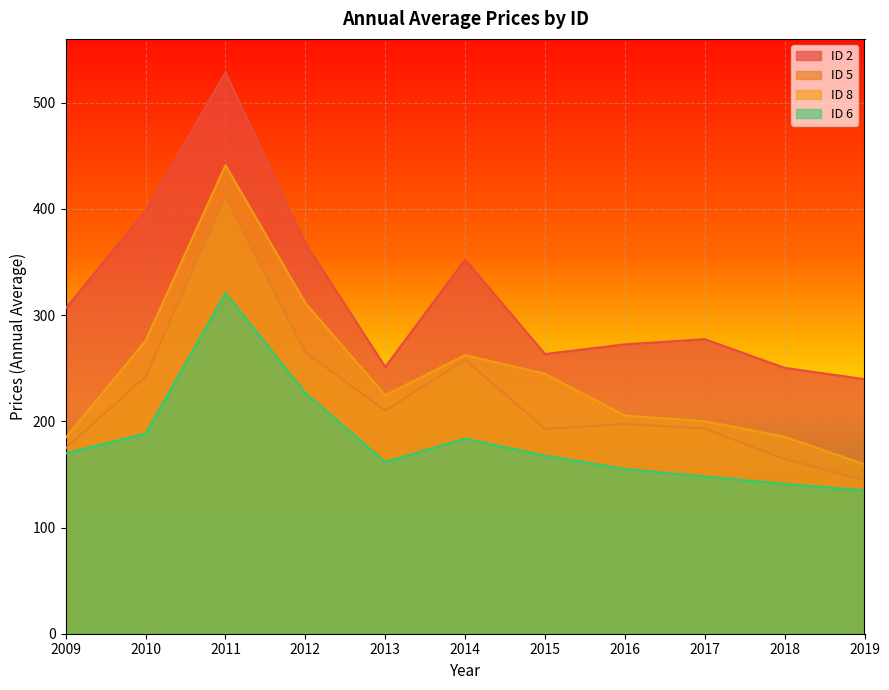

What is the total value across all series at 2013?

847.3